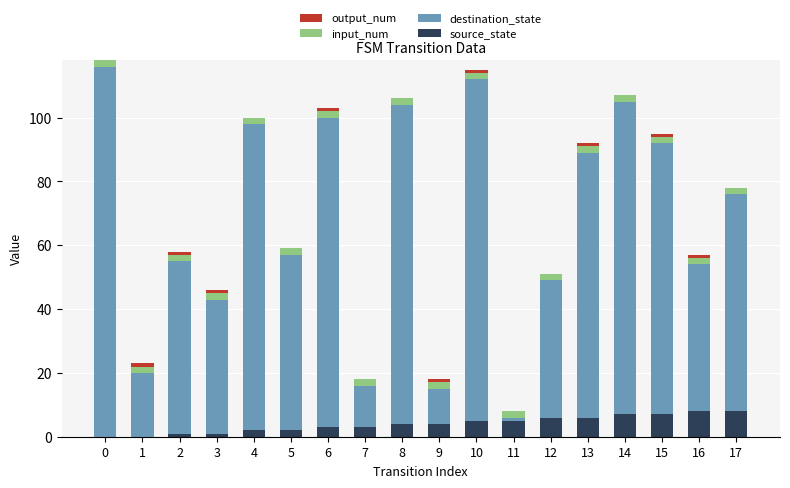

True or false: source_state has a value of 3 at 6.

True